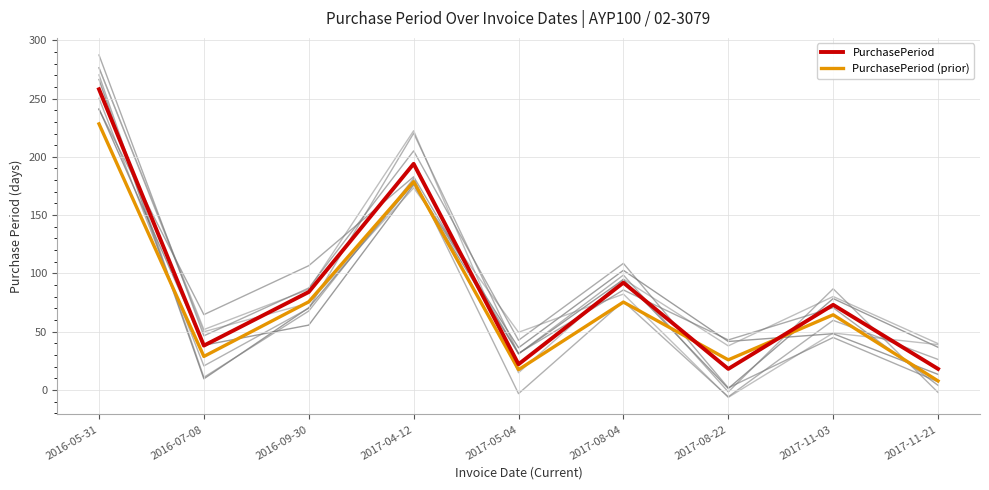

True or false: PurchasePeriod has more than 0 points higher than both neighbors.

True